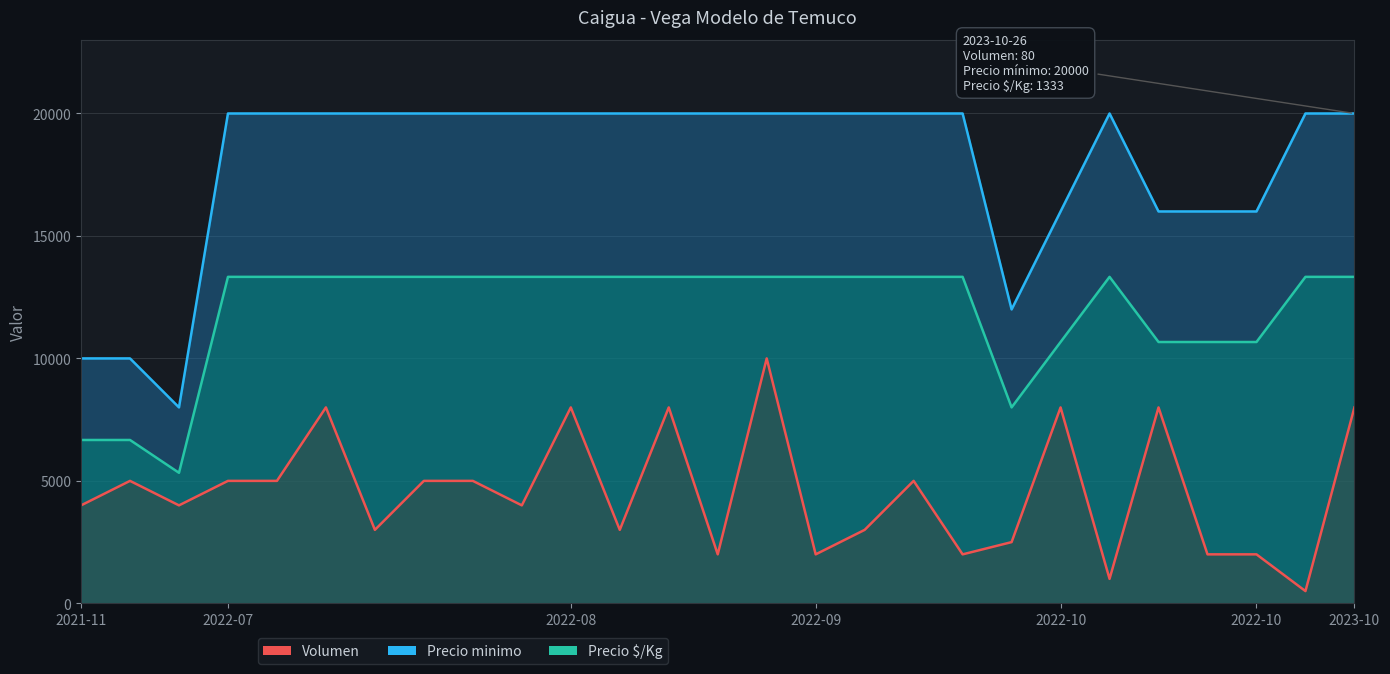

List the series in order of their overall mean, highest first.

Precio minimo, Precio $/Kg, Volumen